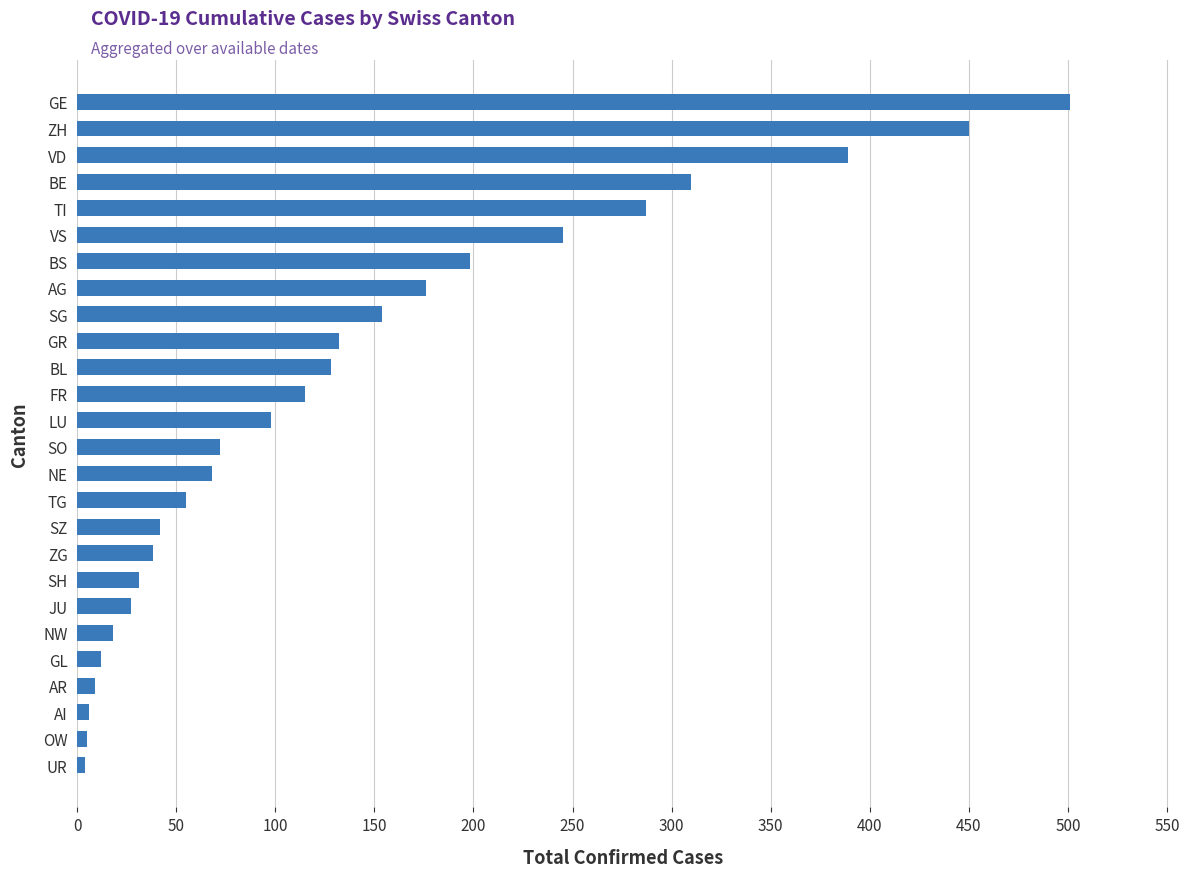

The chart shows a value of 531 at BE. True or false?

False